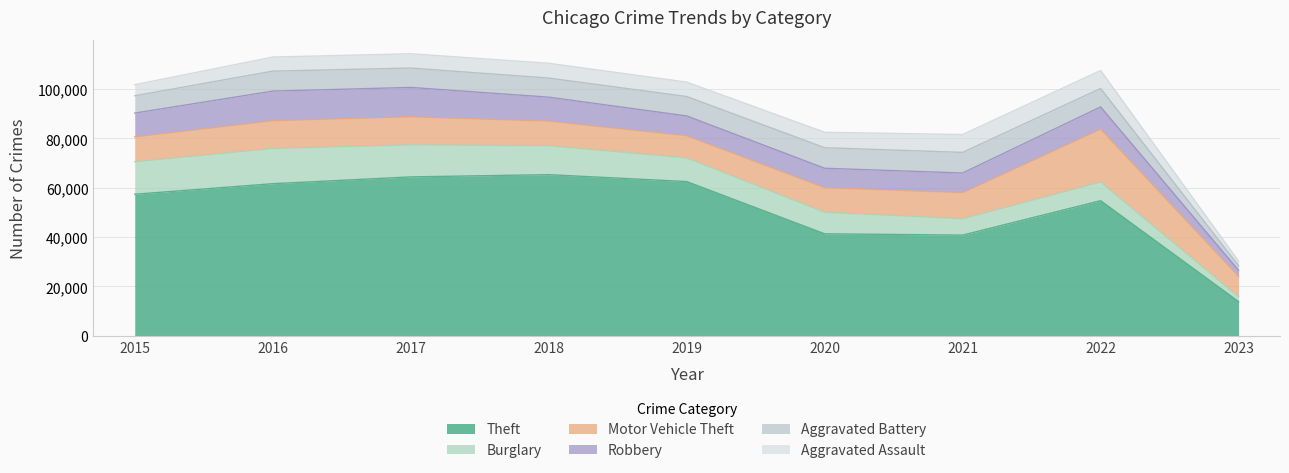

What is the minimum value shown in the chart?

1848